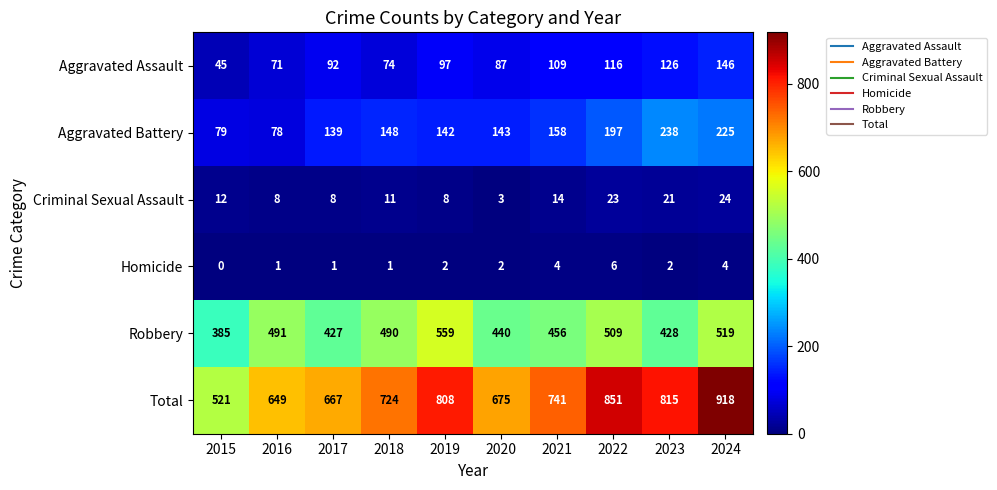

True or false: Aggravated Assault has a value of 144 at 2021.

False